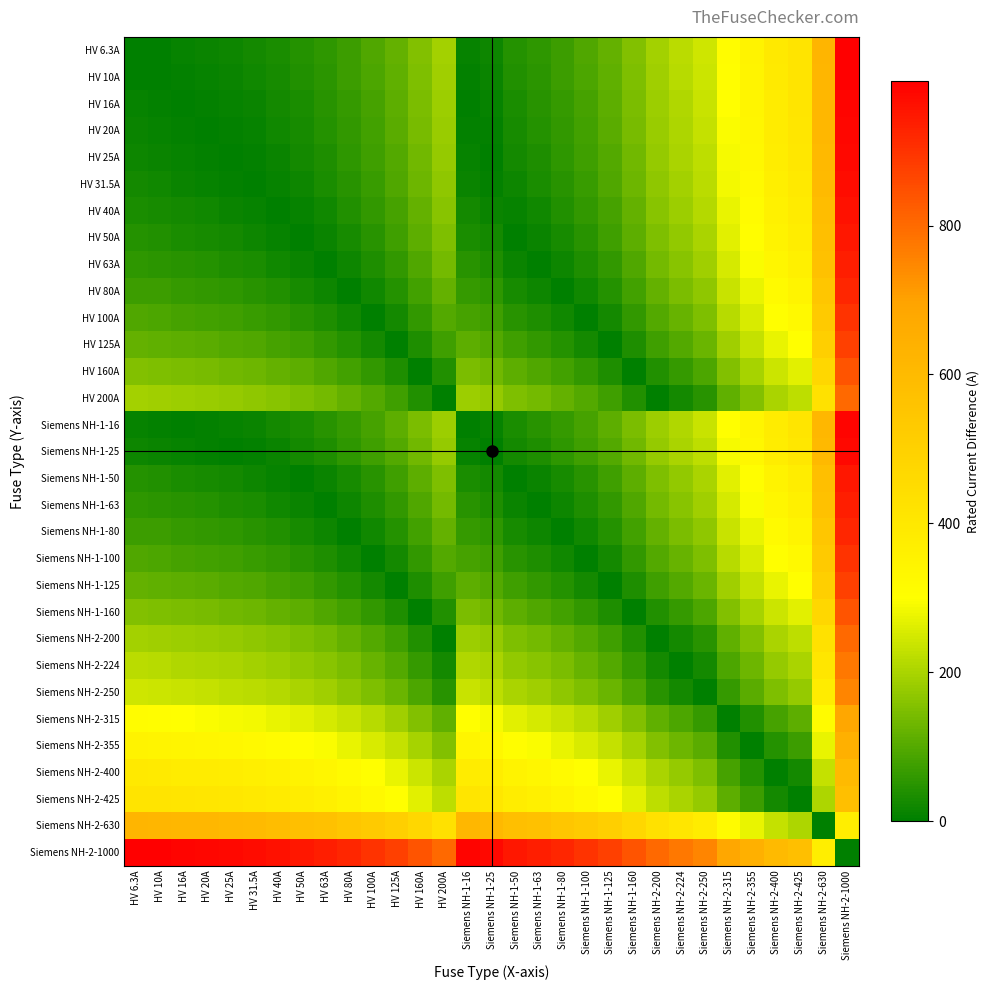

Count the number of data series in this chart.

31